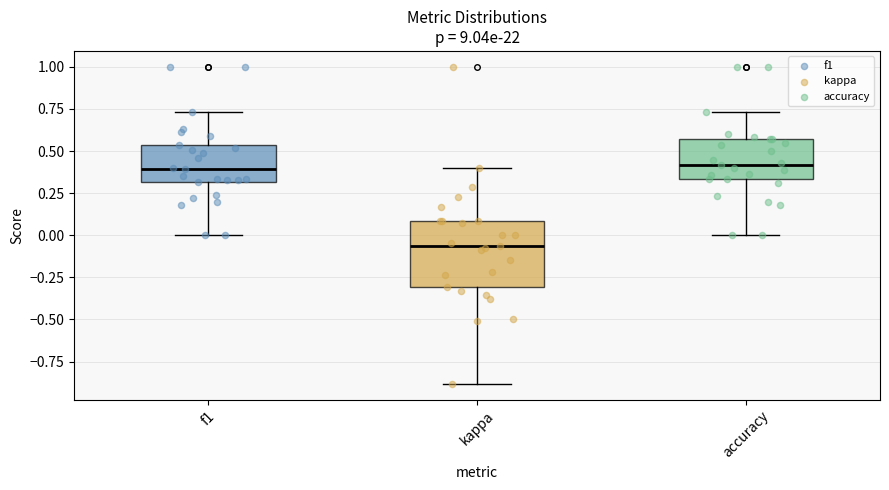

Reading left to right, transcribe this box plot: for each box, give where its median line is, the range the box spans, and where its two whiskers end, as read against the y-axis. The values are not printed on the chart, so give them approximately, as read against the axis.

f1: median 0.40, box 0.30 to 0.55, whiskers 0.00 to 0.75
kappa: median -0.05, box -0.30 to 0.10, whiskers -0.90 to 0.40
accuracy: median 0.40, box 0.35 to 0.55, whiskers 0.00 to 0.75